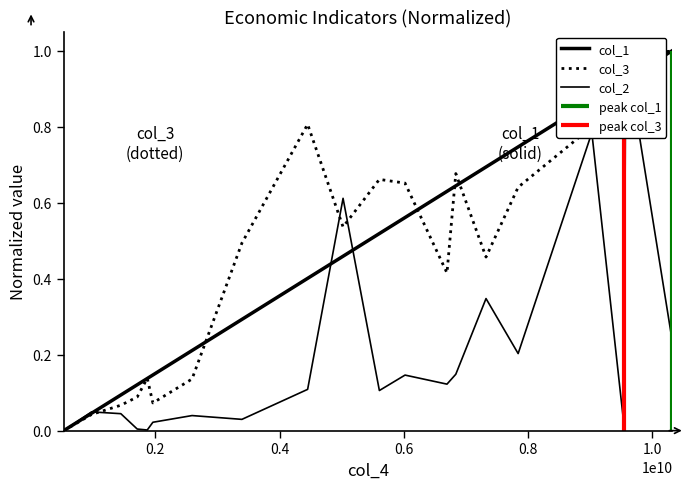

How many lines are shown in the chart?

3